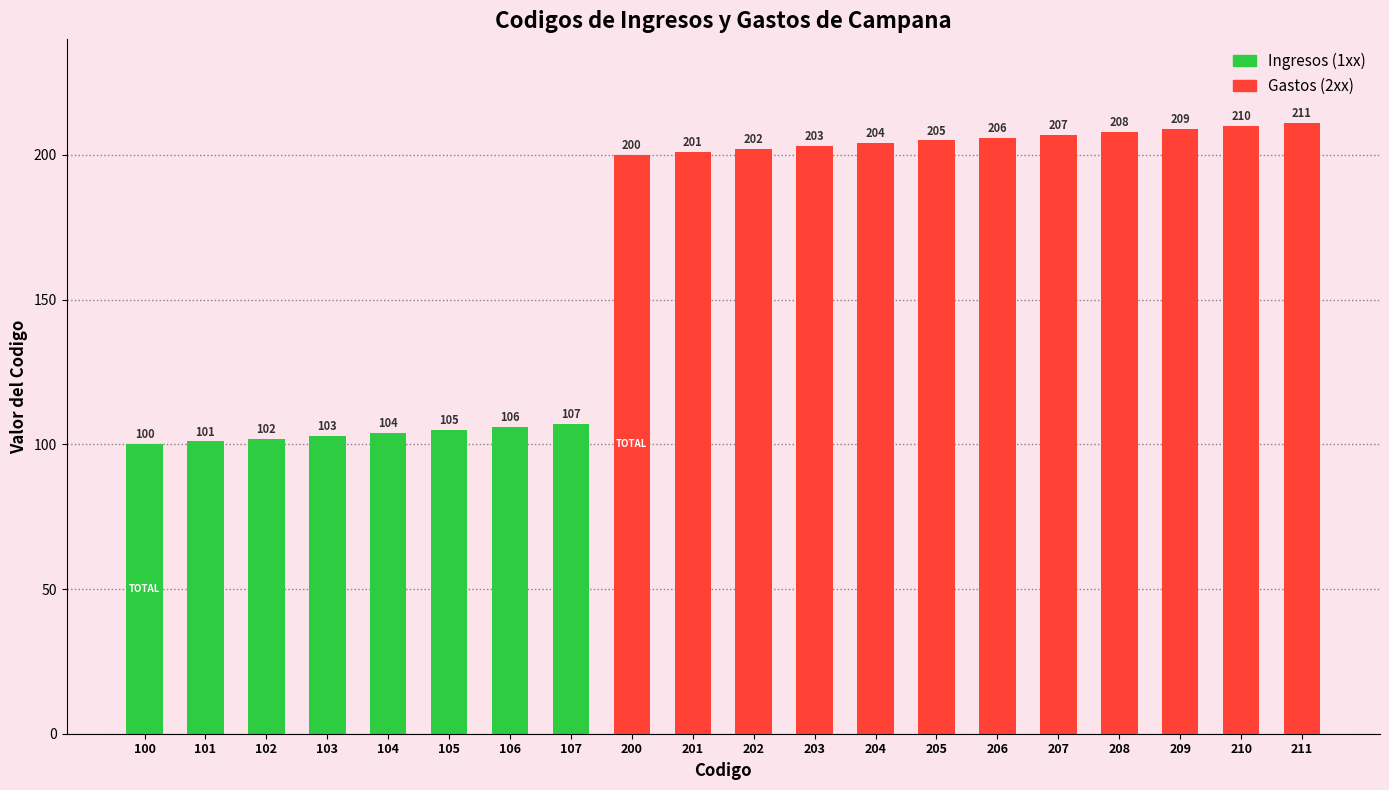

List the labels in order of value, largest first.

211, 210, 209, 208, 207, 206, 205, 204, 203, 202, 201, 200, 107, 106, 105, 104, 103, 102, 101, 100